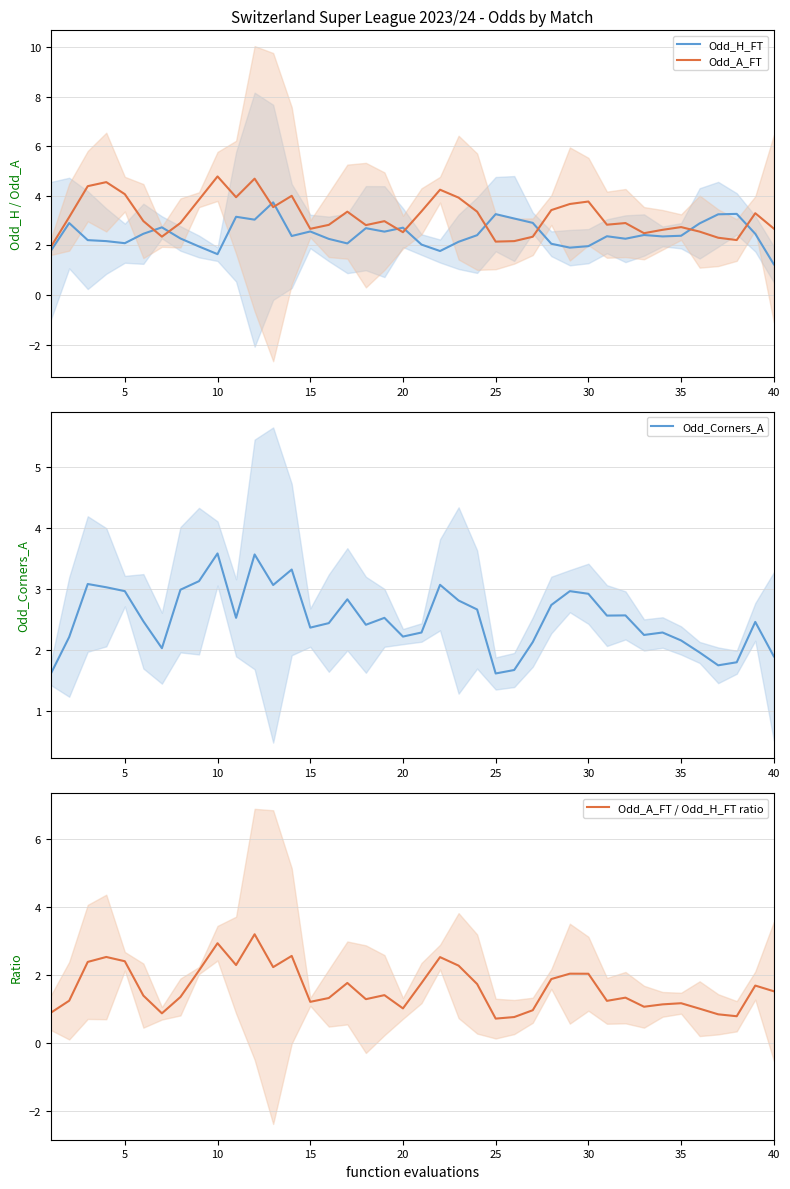

What is the value of the Odd_A_FT point at the 7th from the left?

2.4